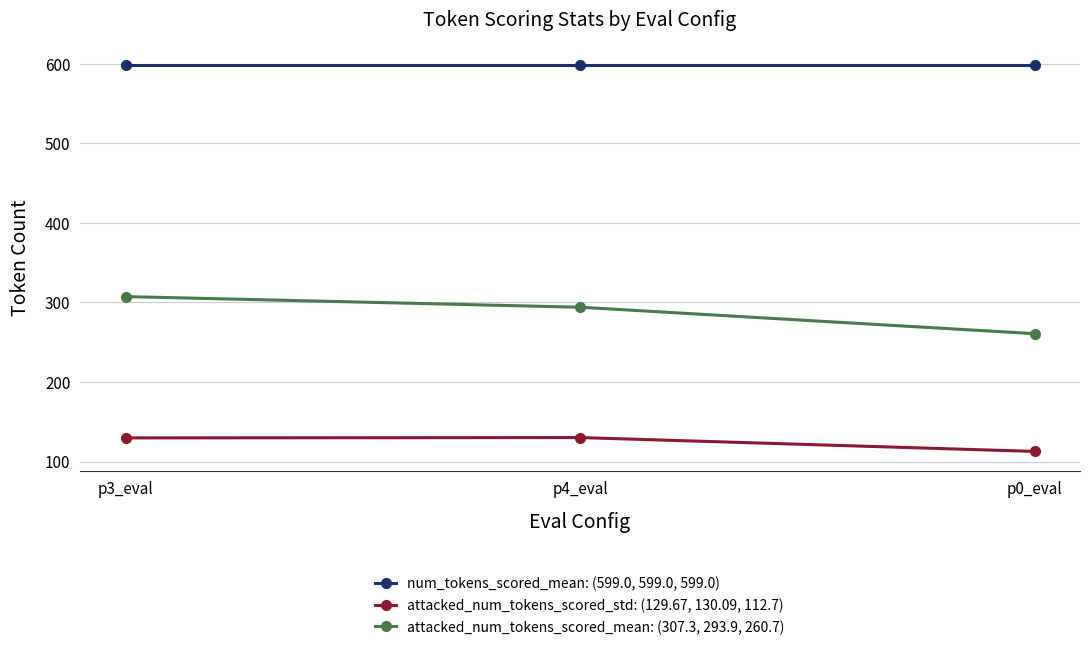

Where does the attacked_num_tokens_scored_std: (129.67, 130.09, 112.7) series first go above 129?

p3_eval